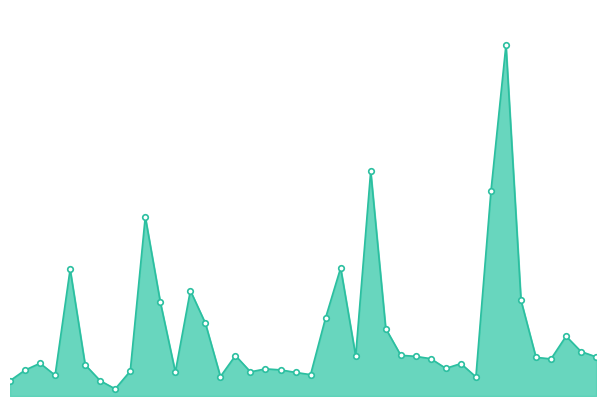

What is the value of the 26th point from the left?

203544